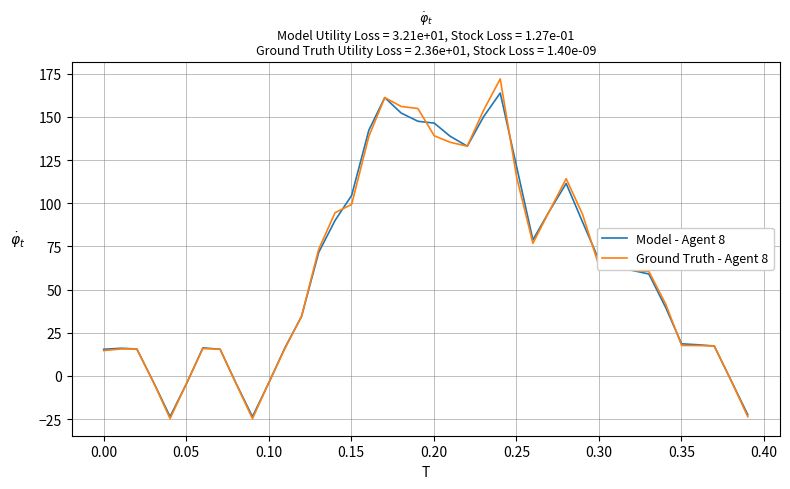

List the series in order of their peak value, highest first.

Ground Truth - Agent 8, Model - Agent 8